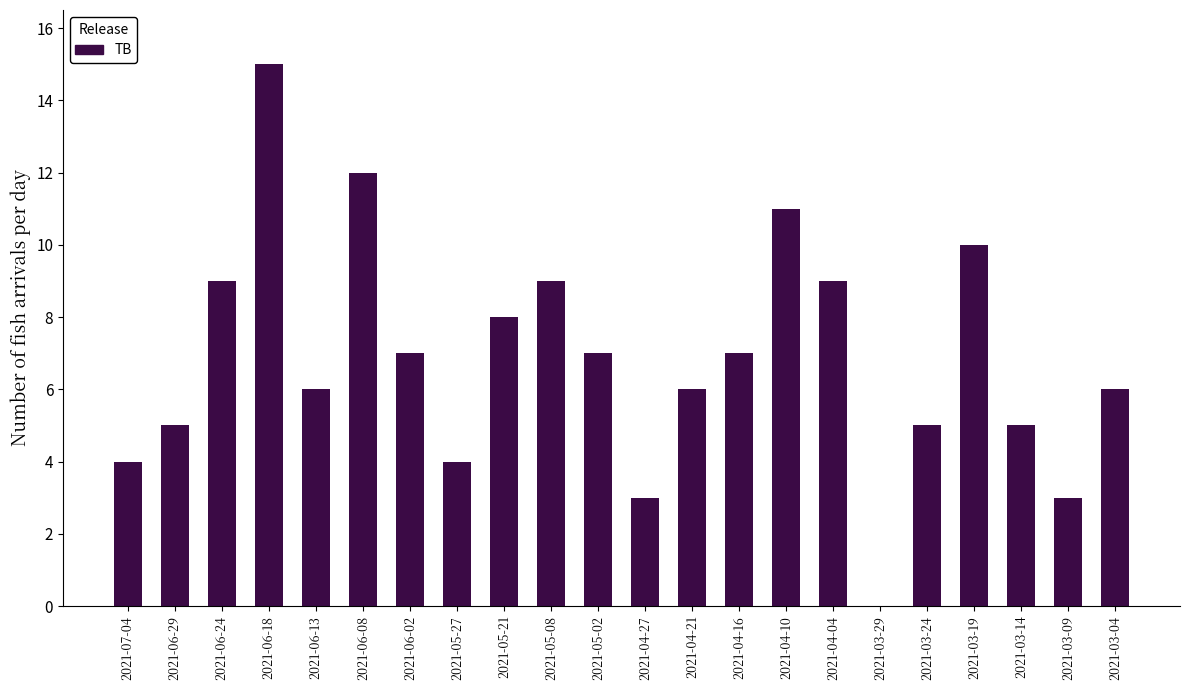

Reading left to right, transcribe all the data shown in this chart.

2021-07-04=4	2021-06-29=5	2021-06-24=9	2021-06-18=15	2021-06-13=6	2021-06-08=12	2021-06-02=7	2021-05-27=4	2021-05-21=8	2021-05-08=9	2021-05-02=7	2021-04-27=3	2021-04-21=6	2021-04-16=7	2021-04-10=11	2021-04-04=9	2021-03-29=0	2021-03-24=5	2021-03-19=10	2021-03-14=5	2021-03-09=3	2021-03-04=6